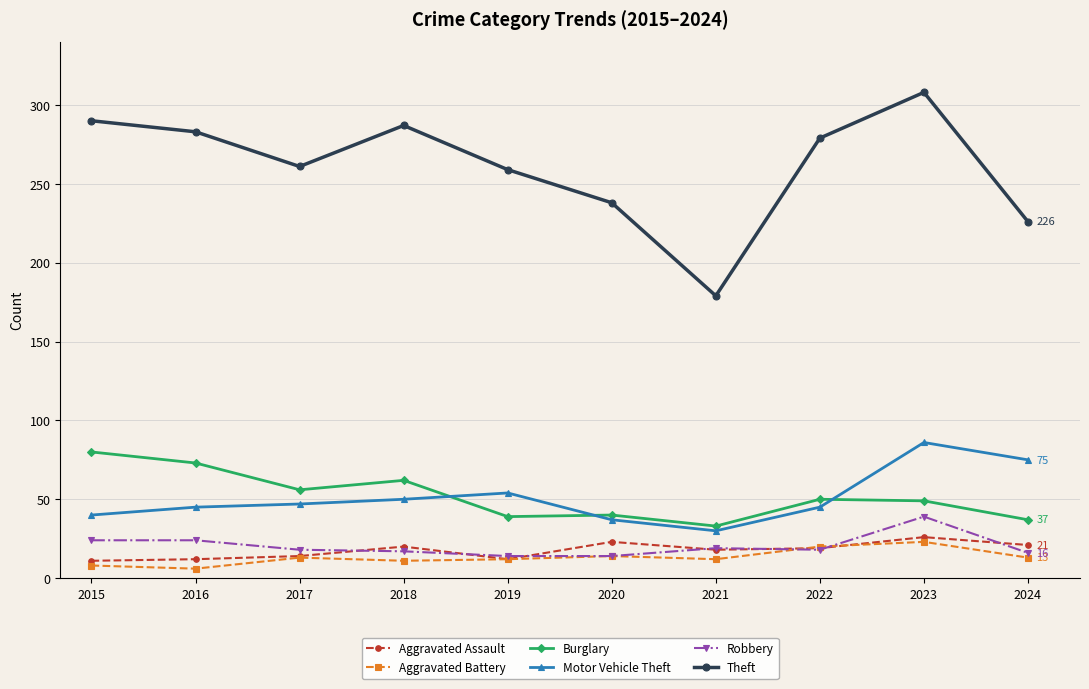

What is the value of the Burglary point at the 1st from the left?

80